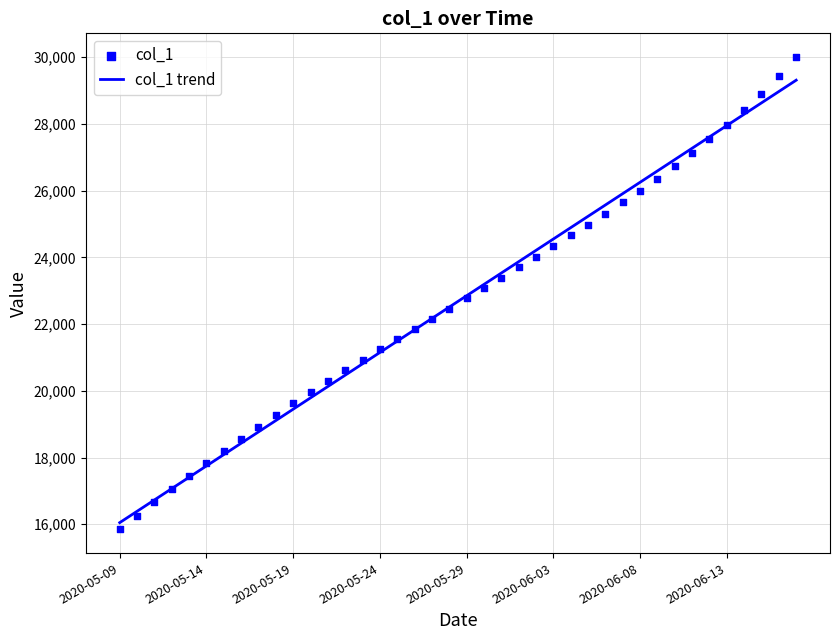

What is the change in value from 2020-06-13 to 2020-06-17?

+2038.5